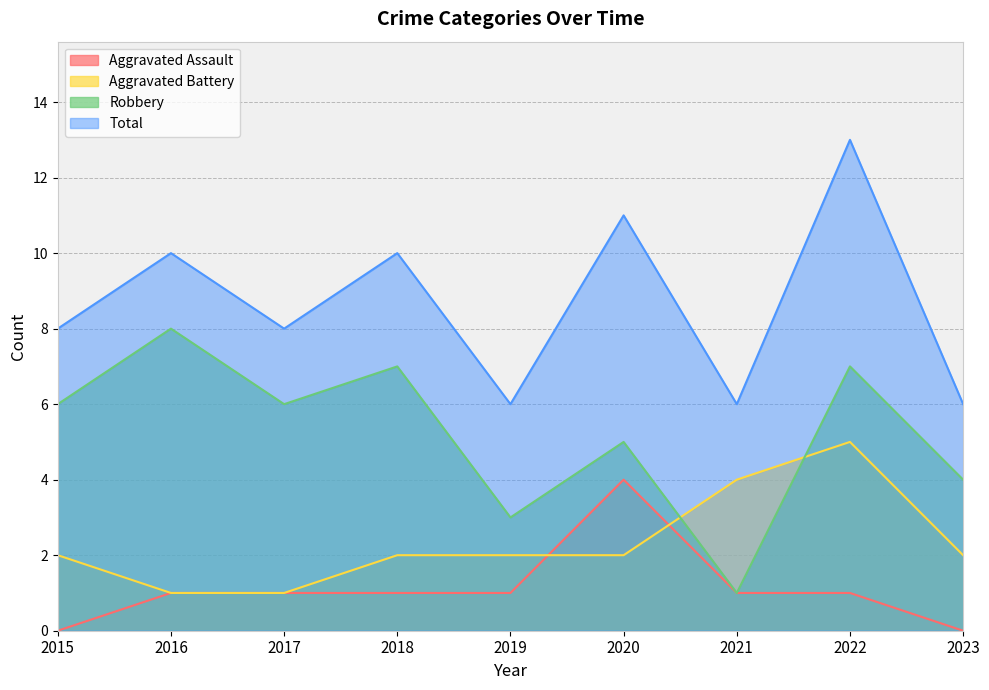

What is the total value across all series at 2019?

12